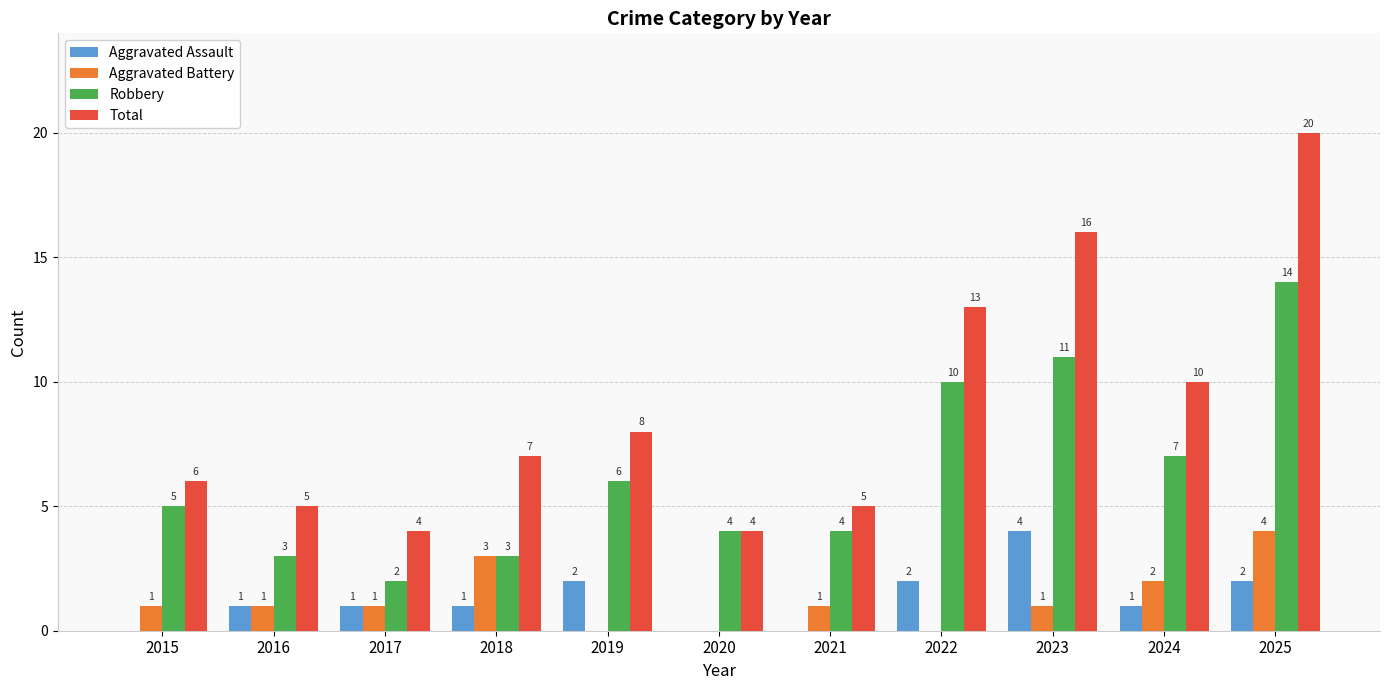

At which category is the sum across all series the highest?

2025